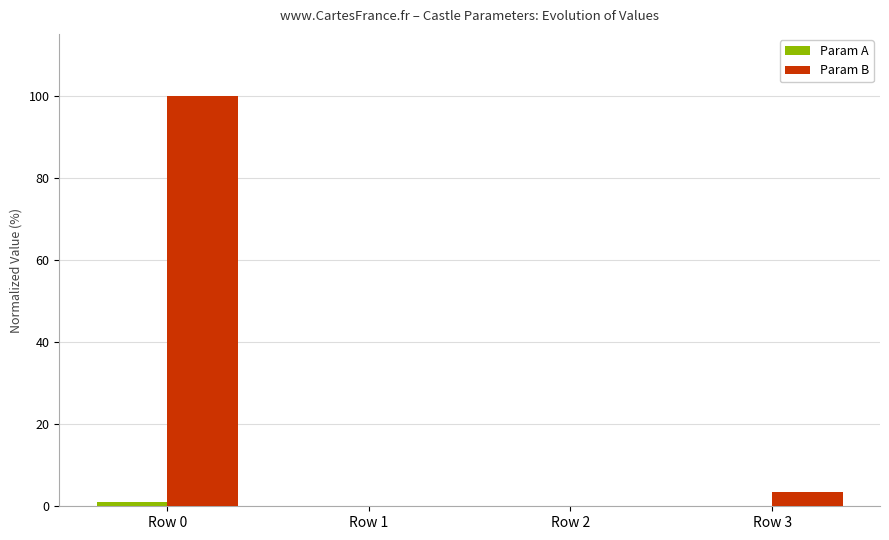

Which series has the largest total across all categories?

Param B